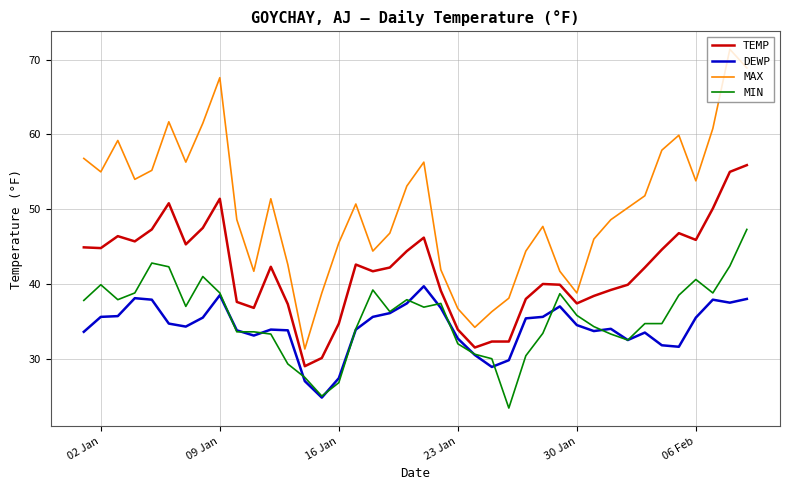

Rank the series by their maximum value, from highest to lowest.

MAX, TEMP, MIN, DEWP